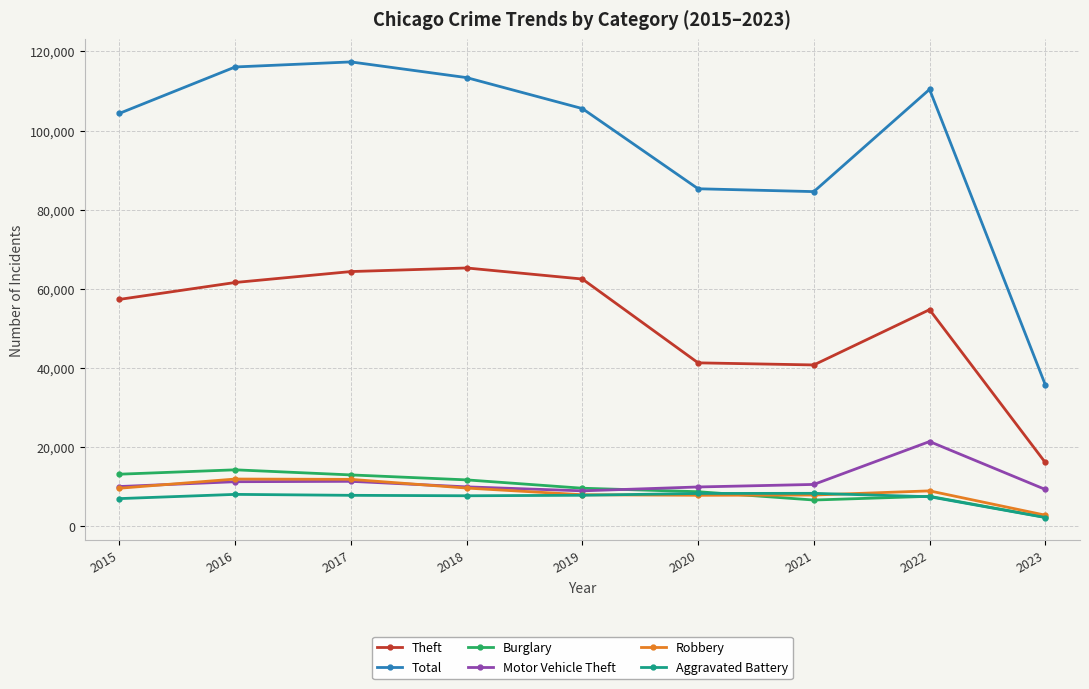

Is it true that Robbery equals 11960 at 2016?

True